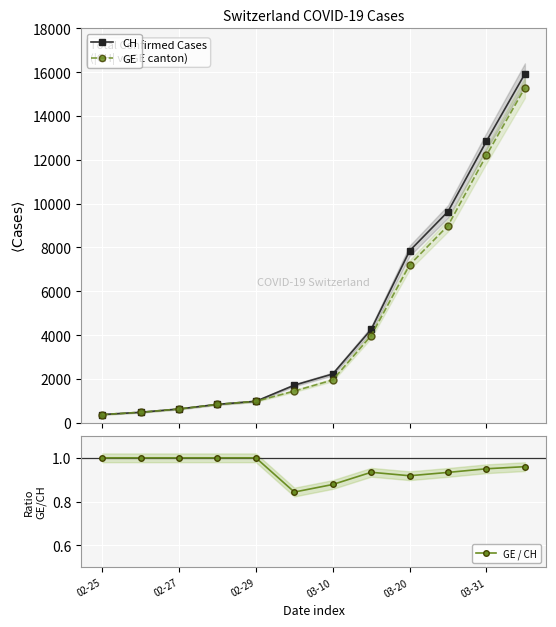

At which category is the sum across all series the highest?

11